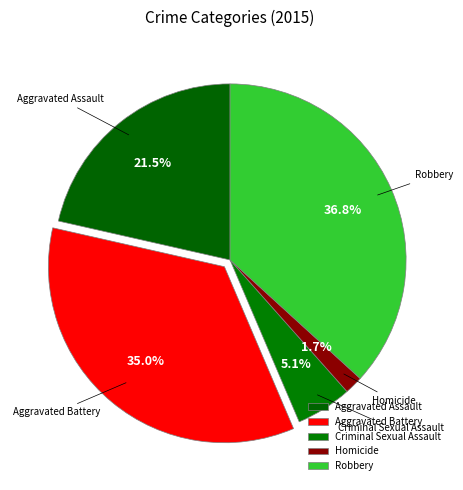

Count the number of slices in the pie.

5